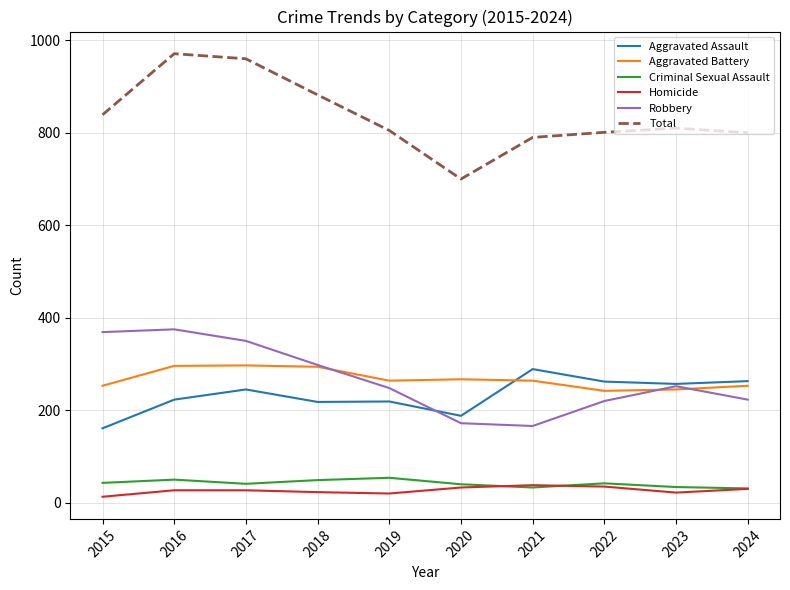

Which series has the largest total across all categories?

Total